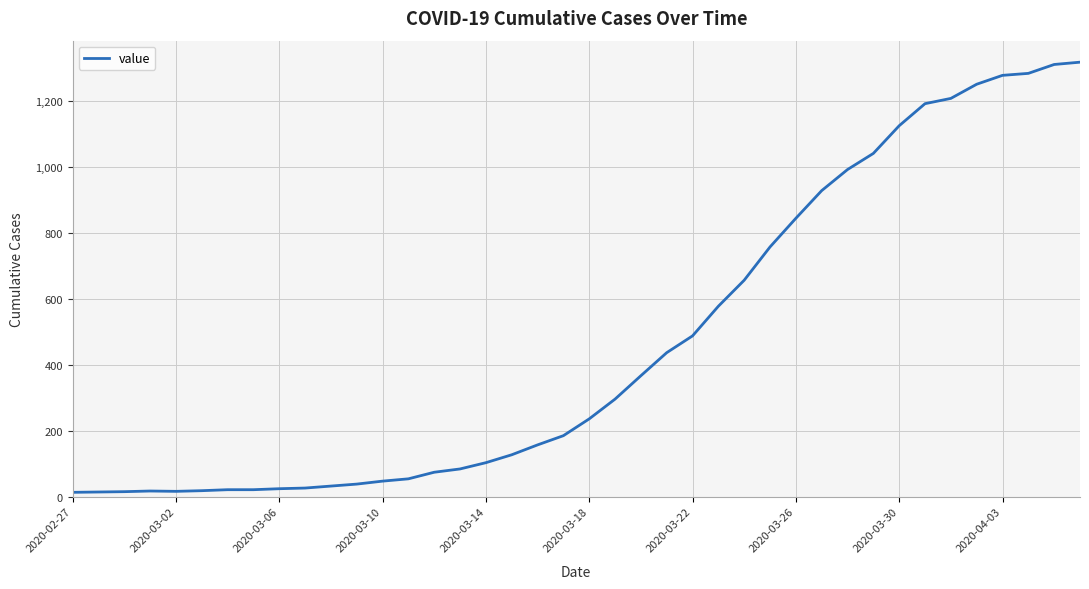

What is the difference between the maximum and minimum values?

1306